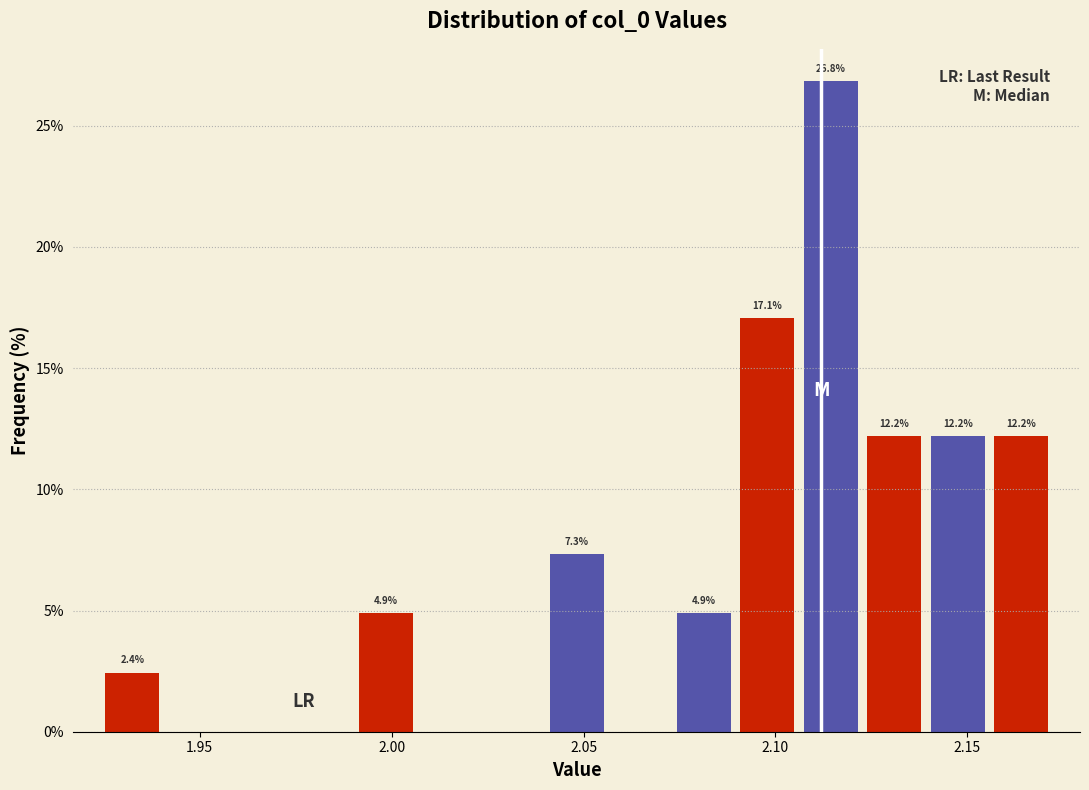

Around what value on the x-axis is the tallest bar? Give the approximate position of its centre, as read against the axis.

2.115